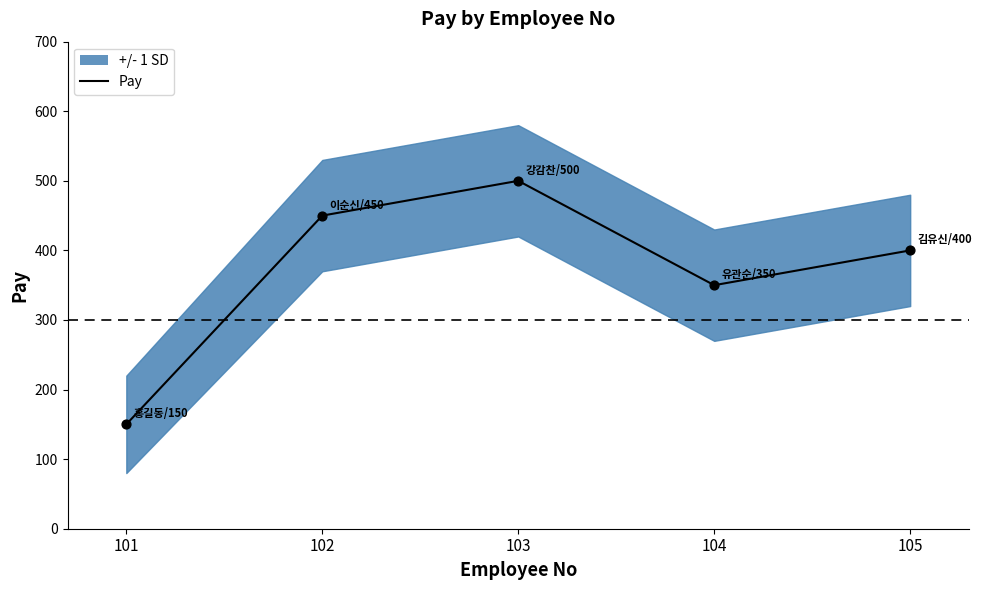

Approximately how many times larger is the value at 104 compared to 102?

0.8